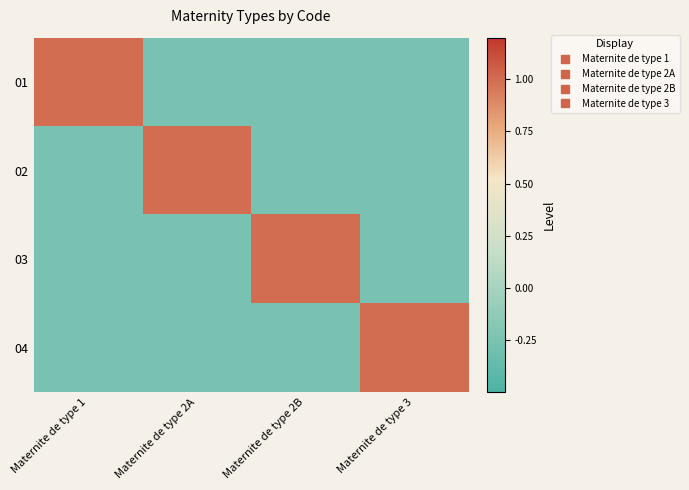

What is the spread (max minus min) of values at Maternite de type 2B?

1.2